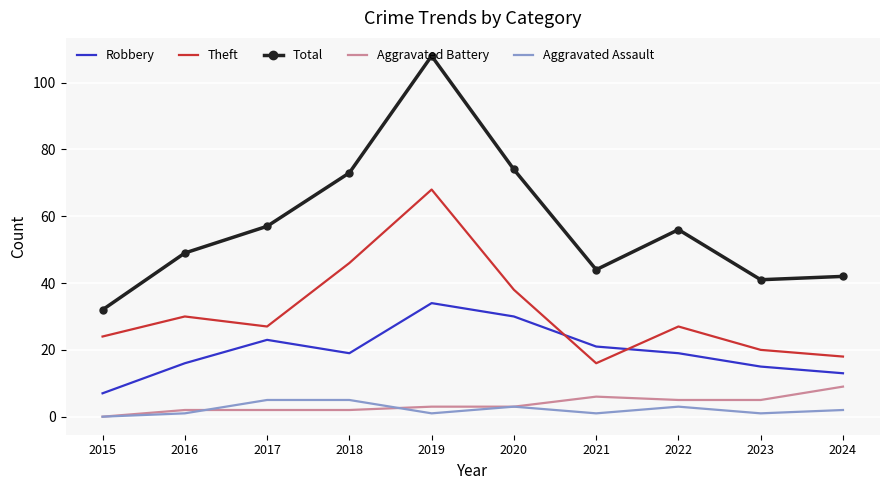

Where is the first local maximum for Total?

2019